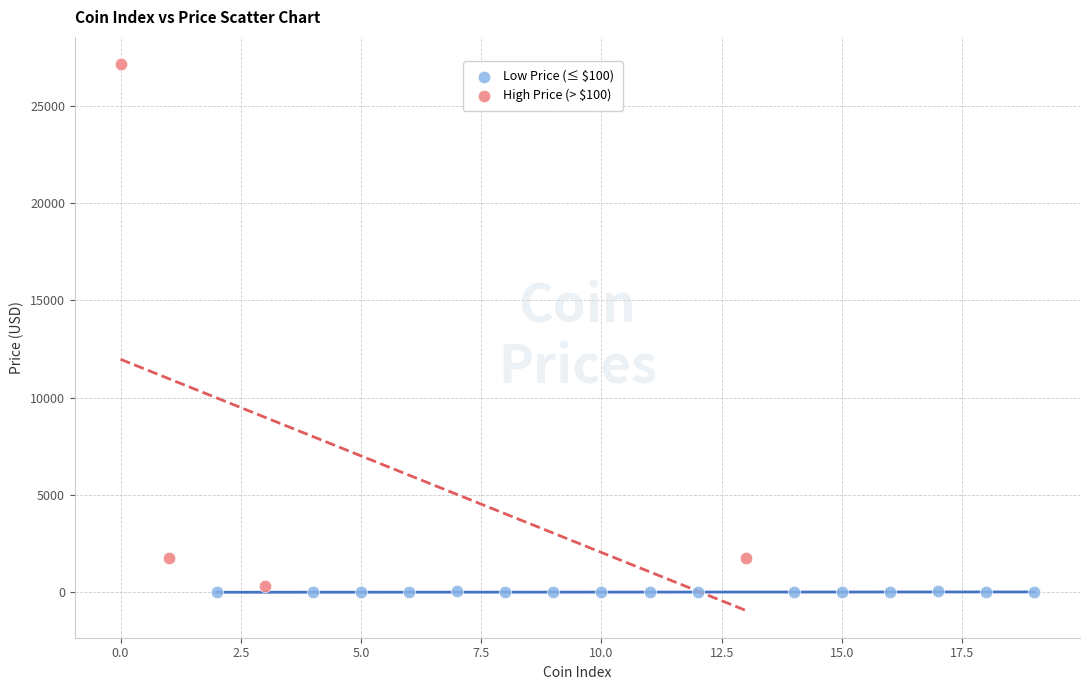

Which series has the largest Y range (max minus min)?

High Price (> $100)